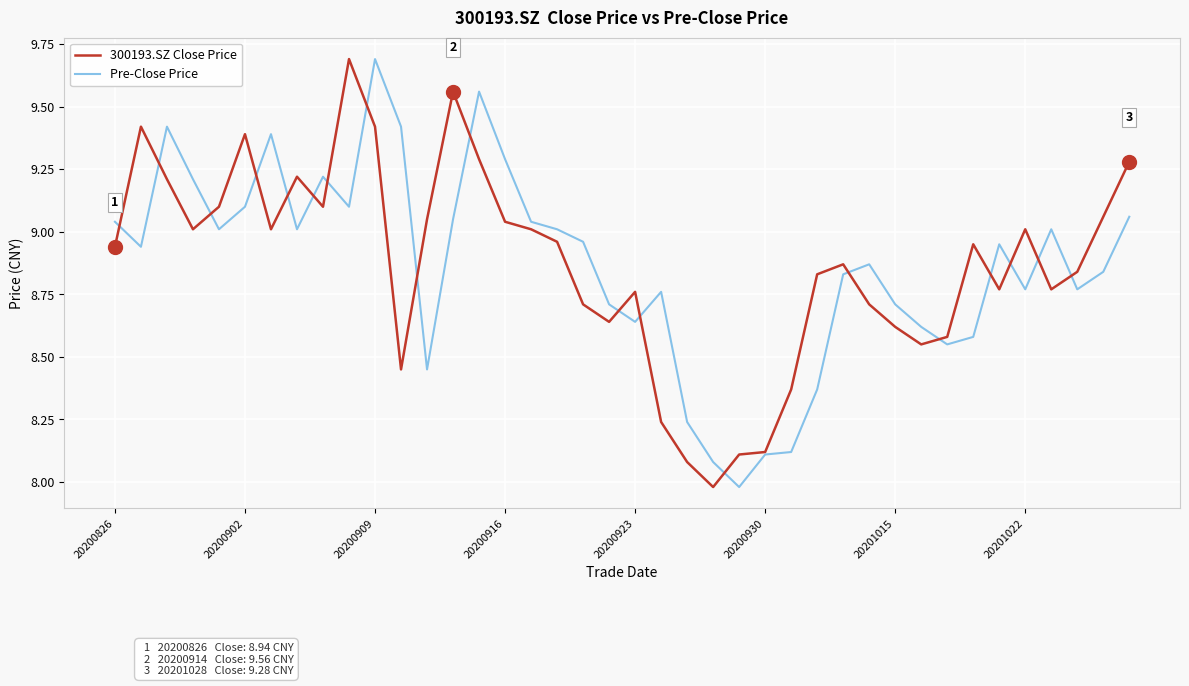

Count the number of data series in this chart.

2